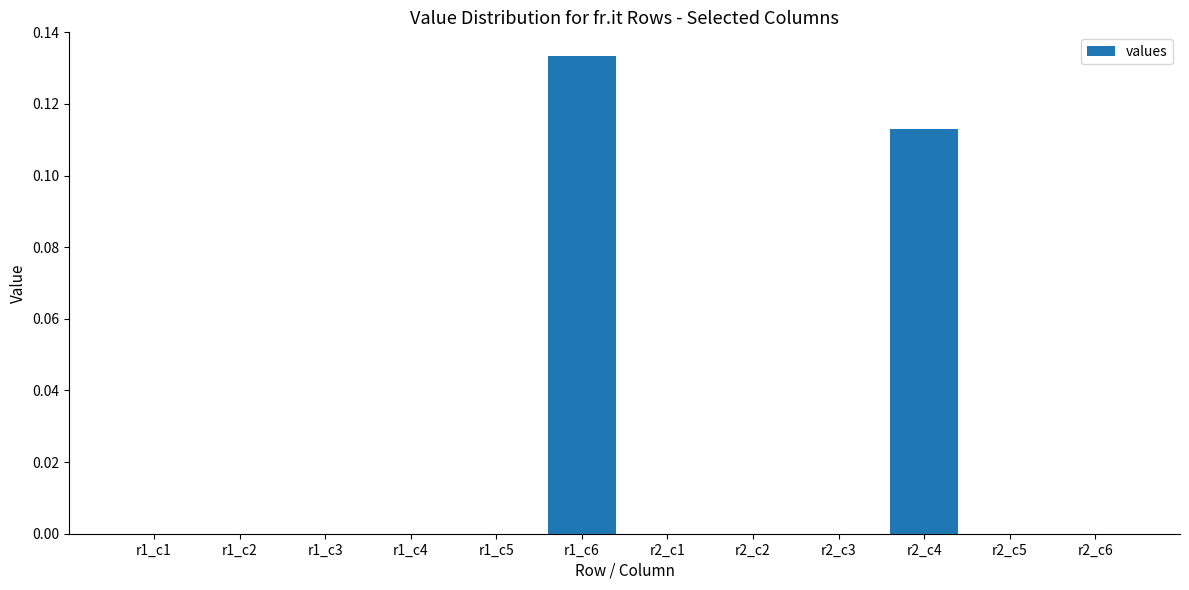

How many values are between 0 and 1?

12